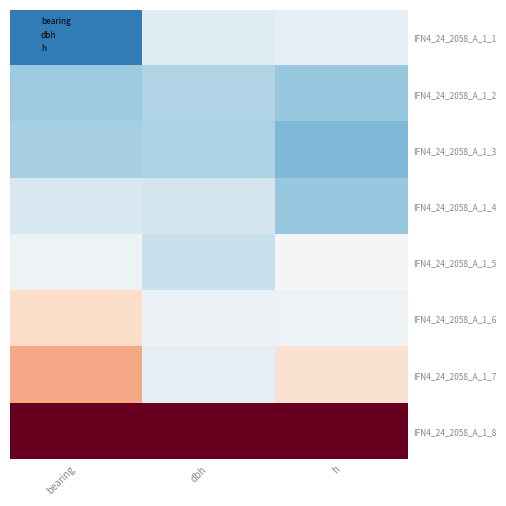

Reading left to right, transcribe all the data shown in this chart.

IFN4_24_2058_A_1_1: bearing=-1.4	dbh=-0.2	h=-0.2
IFN4_24_2058_A_1_2: bearing=-0.7	dbh=-0.6	h=-0.8
IFN4_24_2058_A_1_3: bearing=-0.7	dbh=-0.6	h=-0.9
IFN4_24_2058_A_1_4: bearing=-0.3	dbh=-0.4	h=-0.8
IFN4_24_2058_A_1_5: bearing=-0.1	dbh=-0.4	h=-0.0
IFN4_24_2058_A_1_6: bearing=0.4	dbh=-0.1	h=-0.1
IFN4_24_2058_A_1_7: bearing=0.8	dbh=-0.2	h=0.3
IFN4_24_2058_A_1_8: bearing=2.1	dbh=2.6	h=2.4